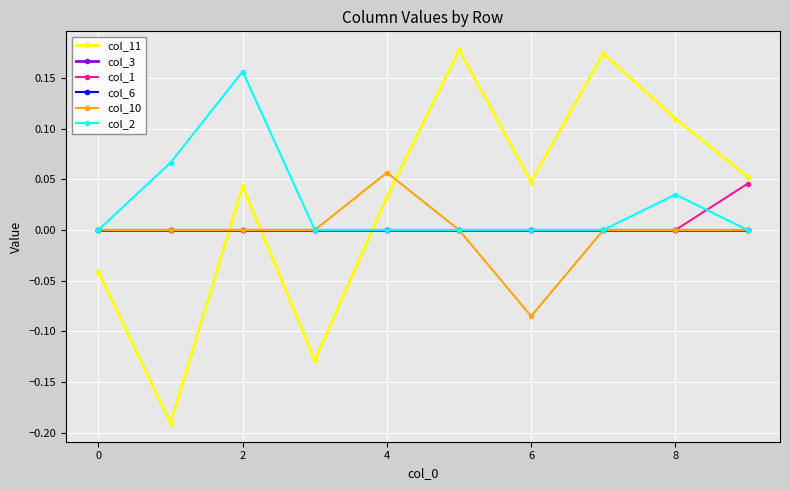

How many lines are shown in the chart?

6